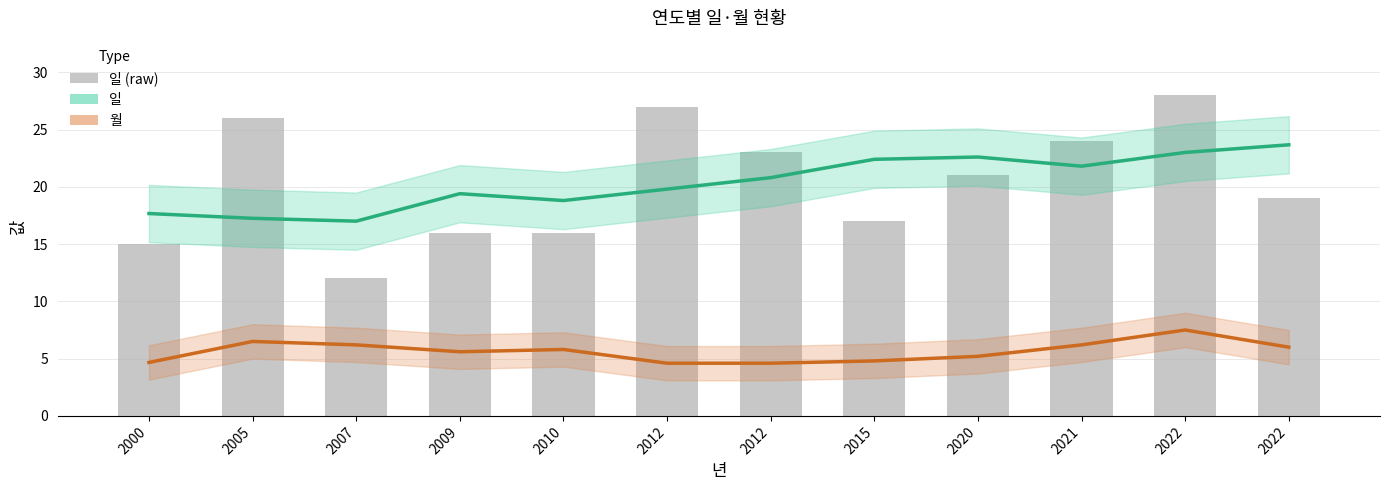

What is the minimum value shown in the chart?

4.6